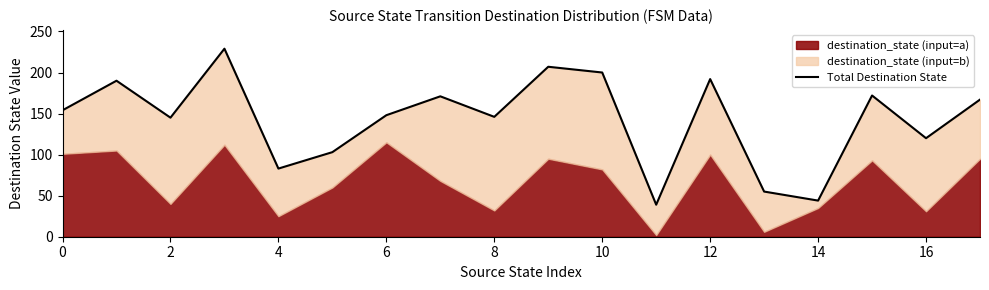

What is the difference between the second highest and second lowest values?

163